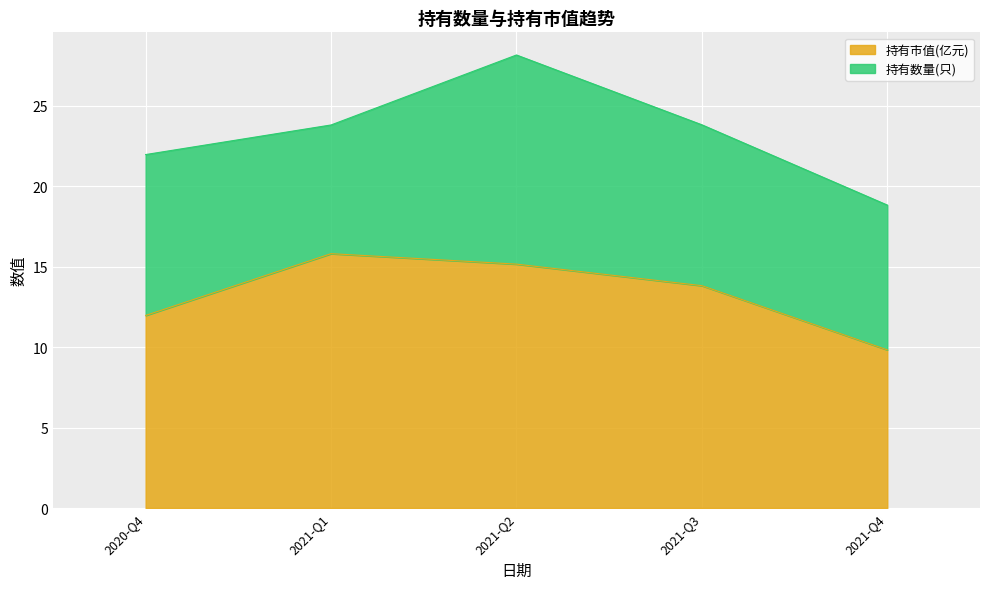

How many interior local peaks (higher than both neighbors) does the data have?

1